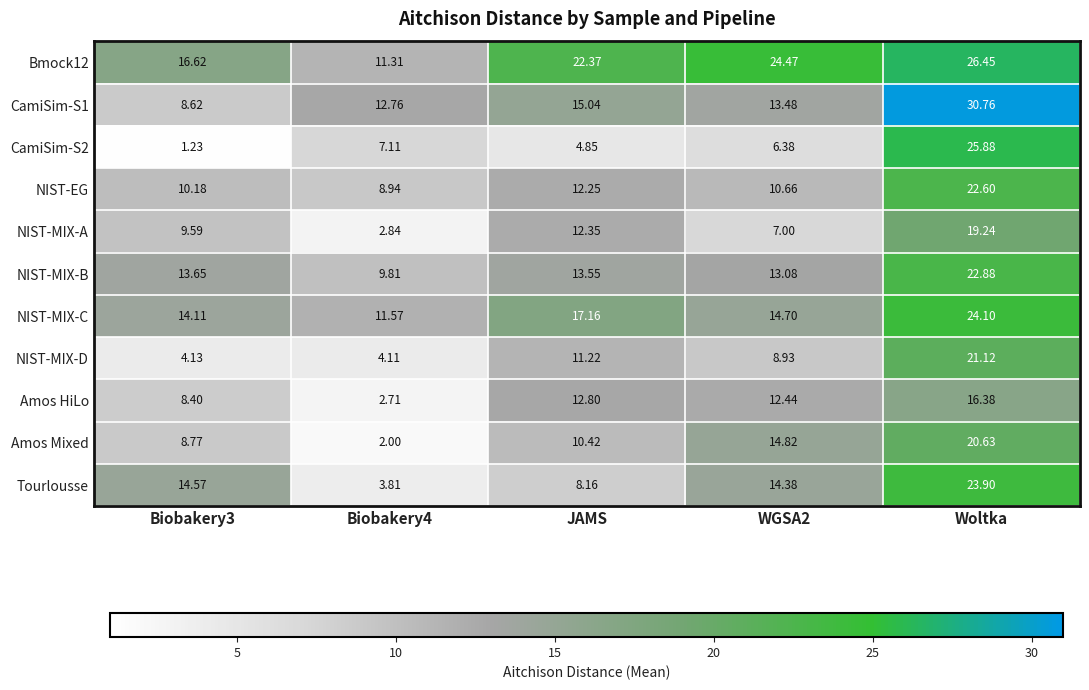

At how many categories does at least one series exceed 24?

2